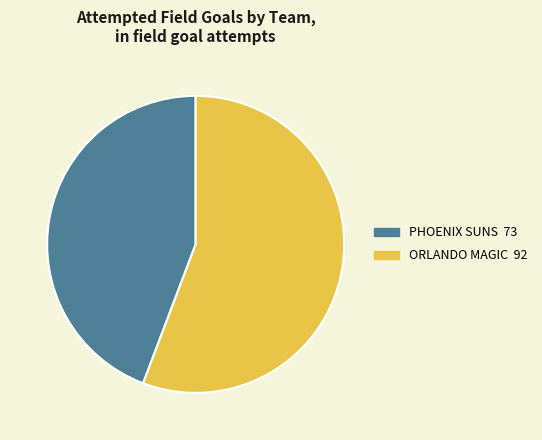

Is there any slice that represents more than half of the pie?

Yes